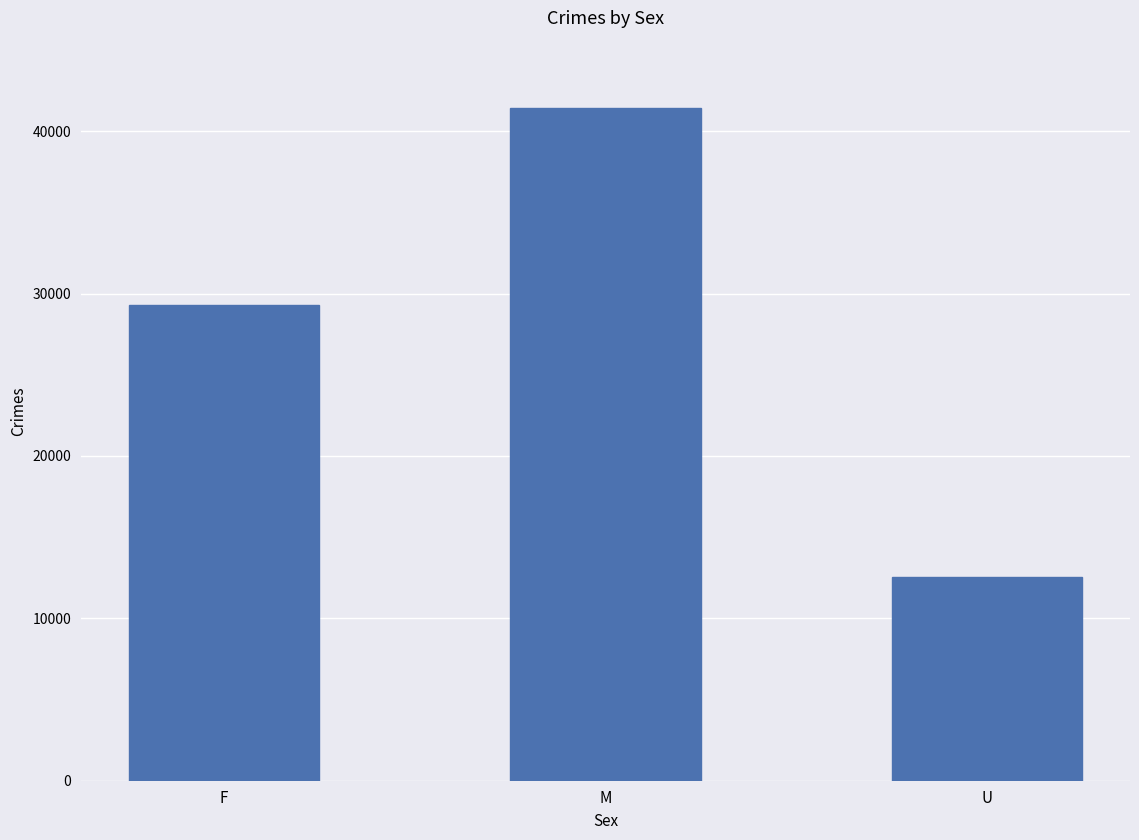

Which category has the highest value across all series?

M